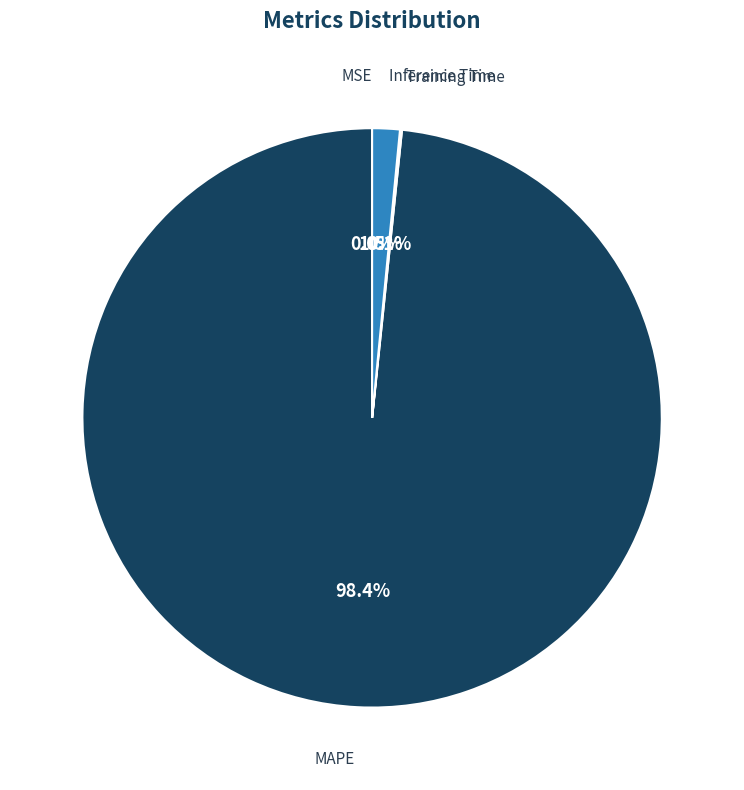

What is the largest slice in the pie chart?

MAPE